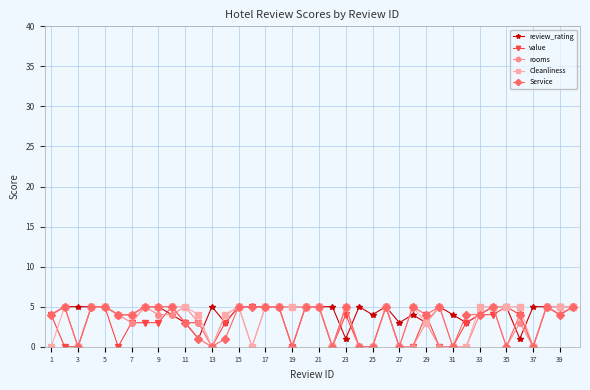

What is the value of the value point at the 33rd from the left?

4